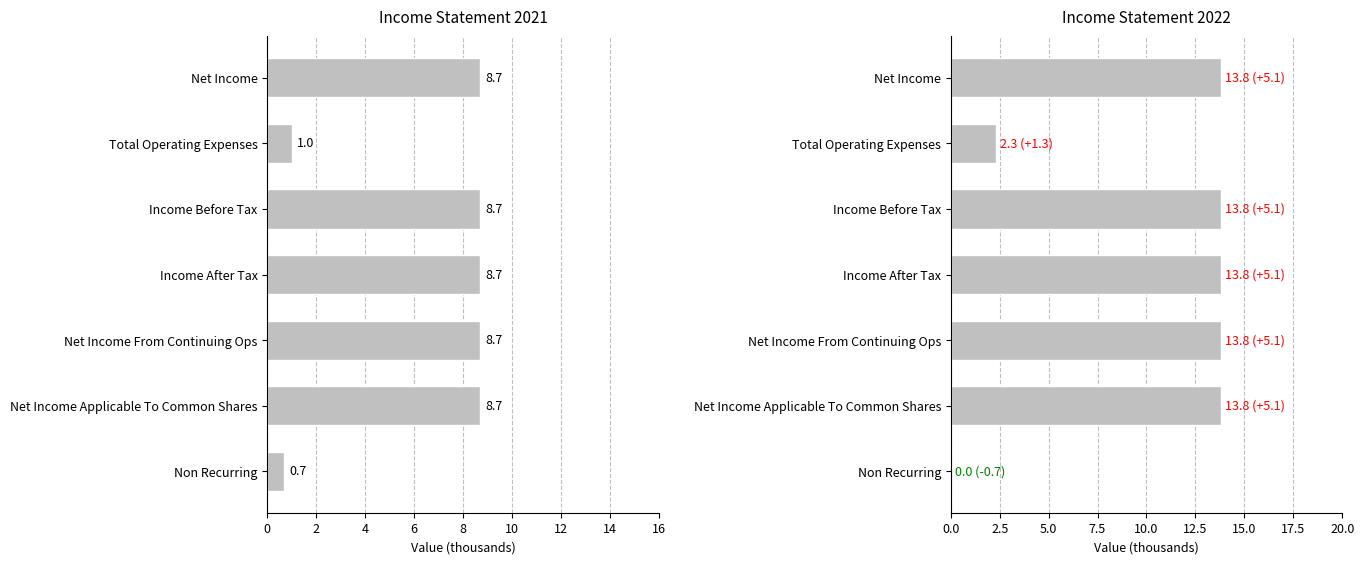

The value of 2021 at Net Income From Continuing Ops is 5.1. True or false?

False